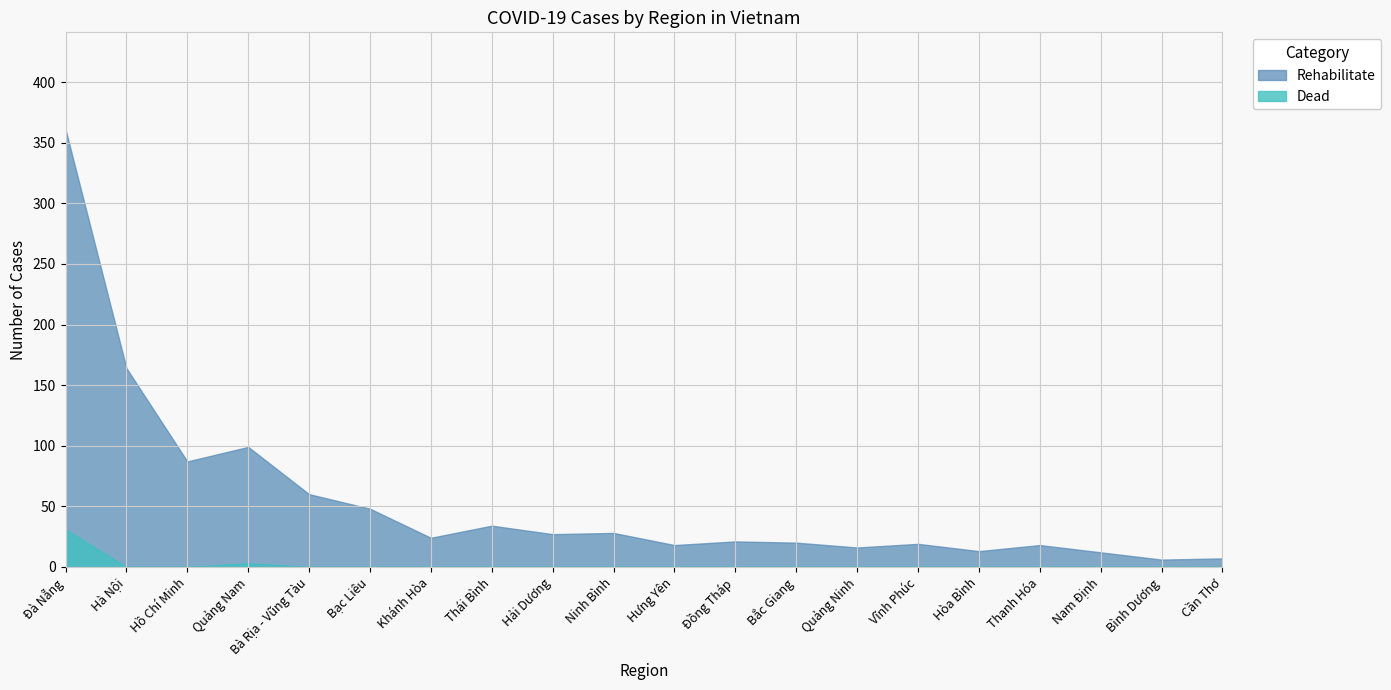

Is it true that Infection equals 18 at Bình Dương?

False